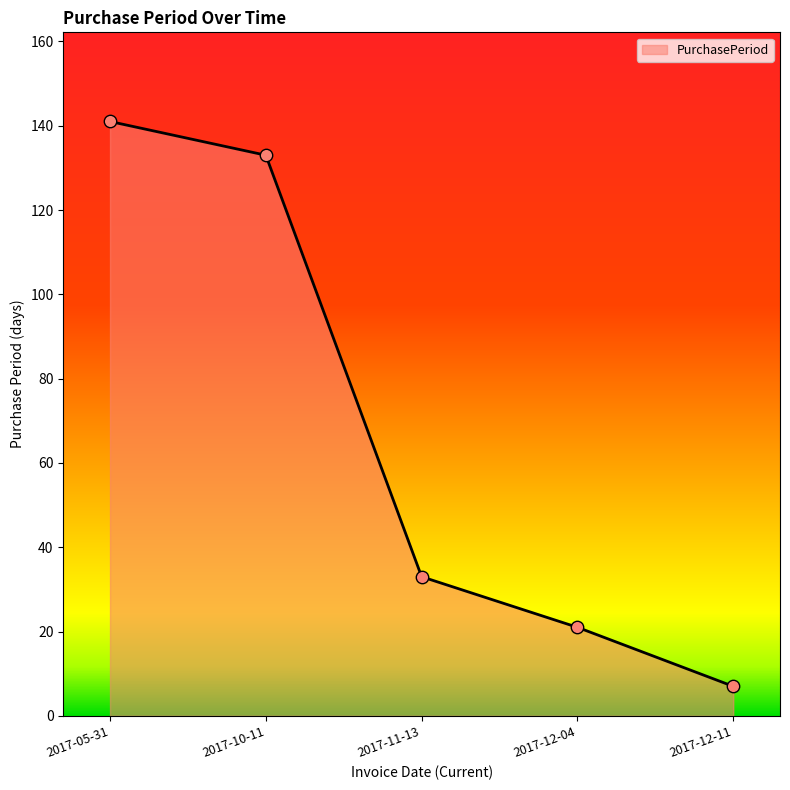

Between 2017-12-04 and 2017-12-11, which is larger?

2017-12-04